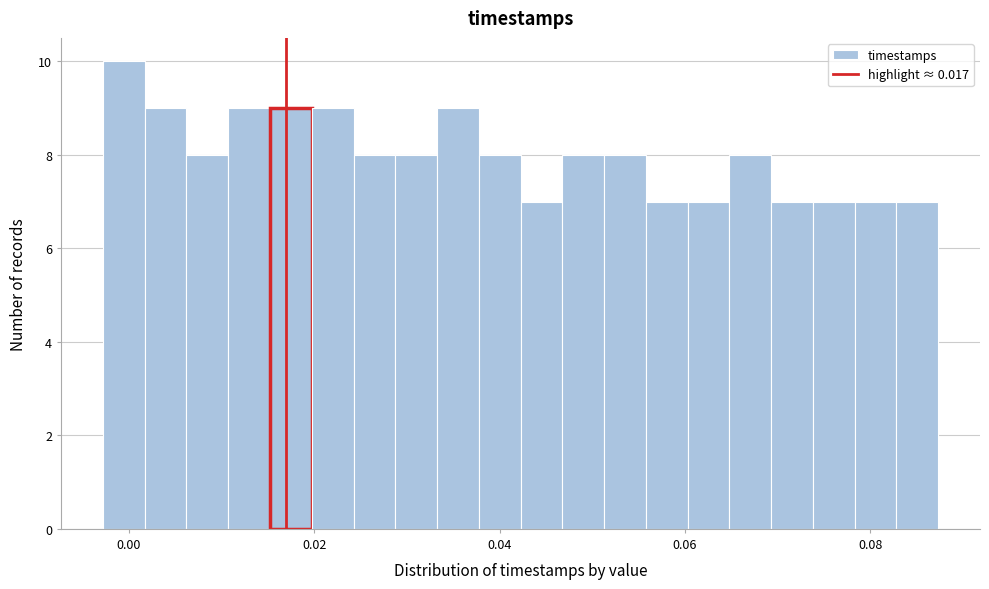

Read against the x-axis, roughly where is the centre of the tallest bar?

0.000